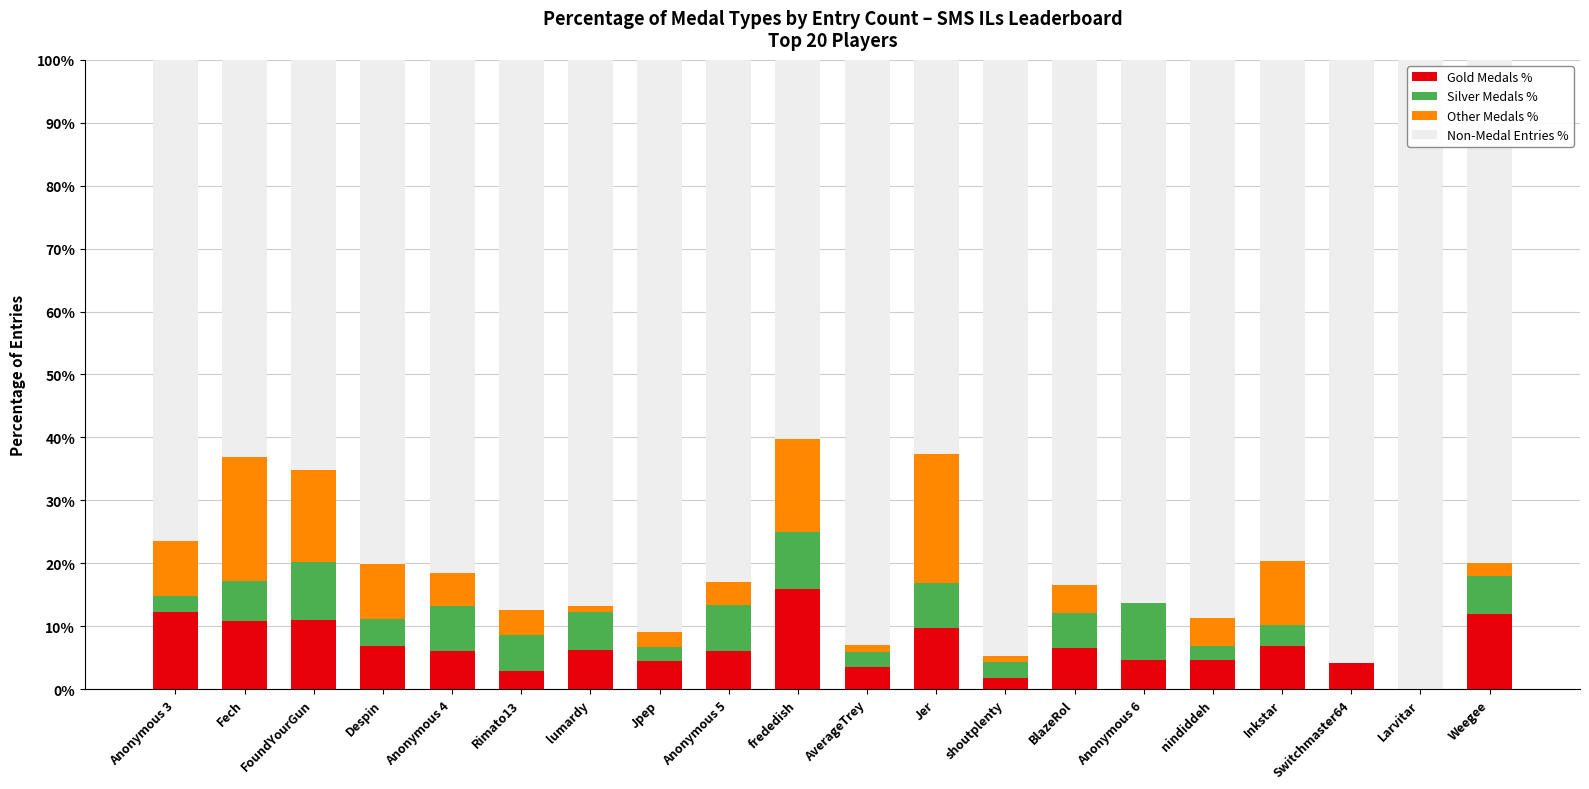

What are all the series names shown in the legend?

Gold Medals %, Silver Medals %, Other Medals %, Non-Medal Entries %